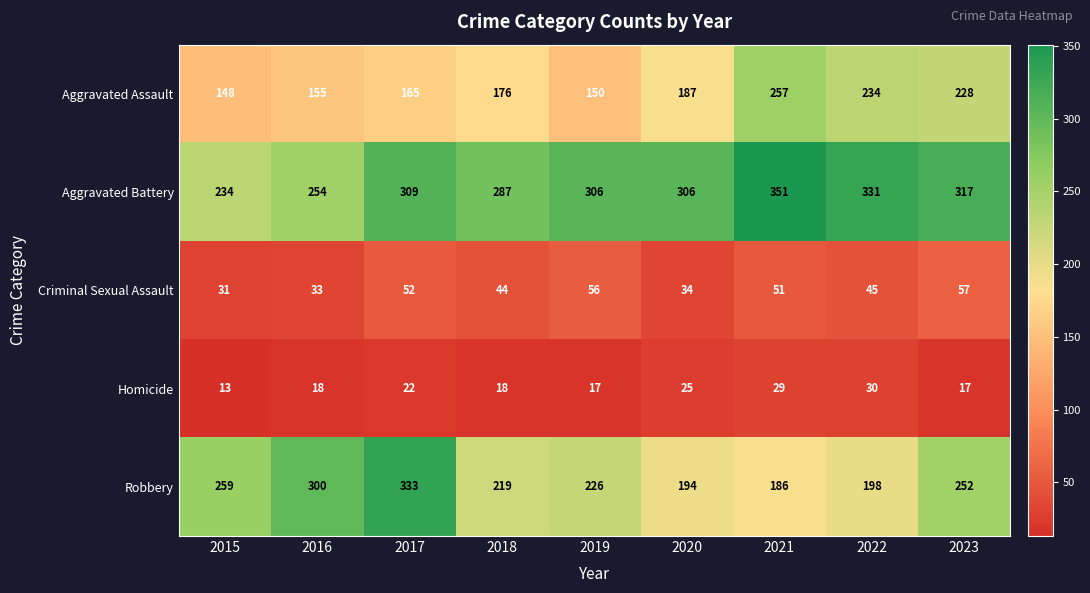

What is the difference between the highest and lowest values at 2016?

282